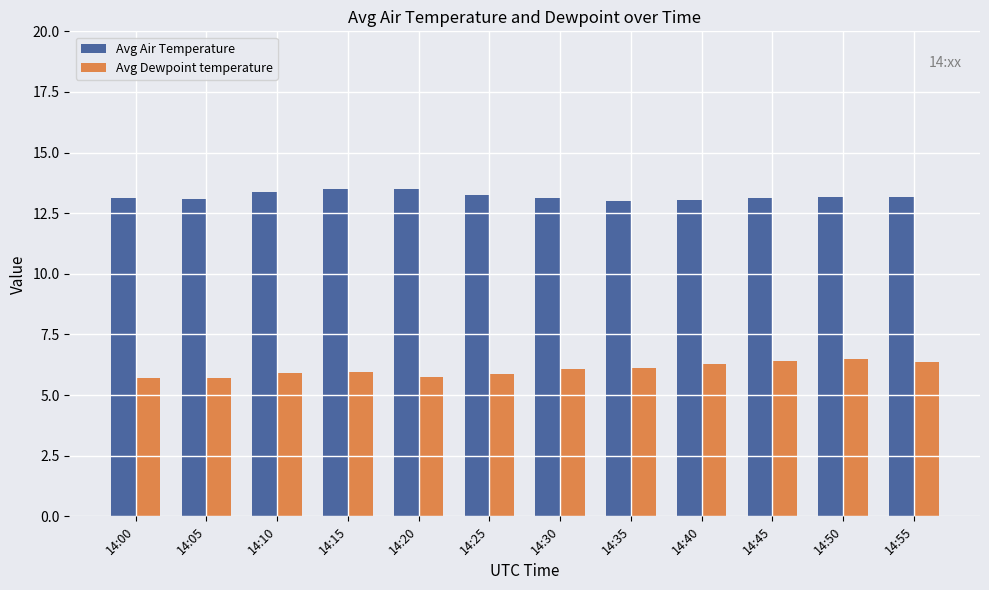

What is the difference between the highest and lowest values at 14:10?

7.4